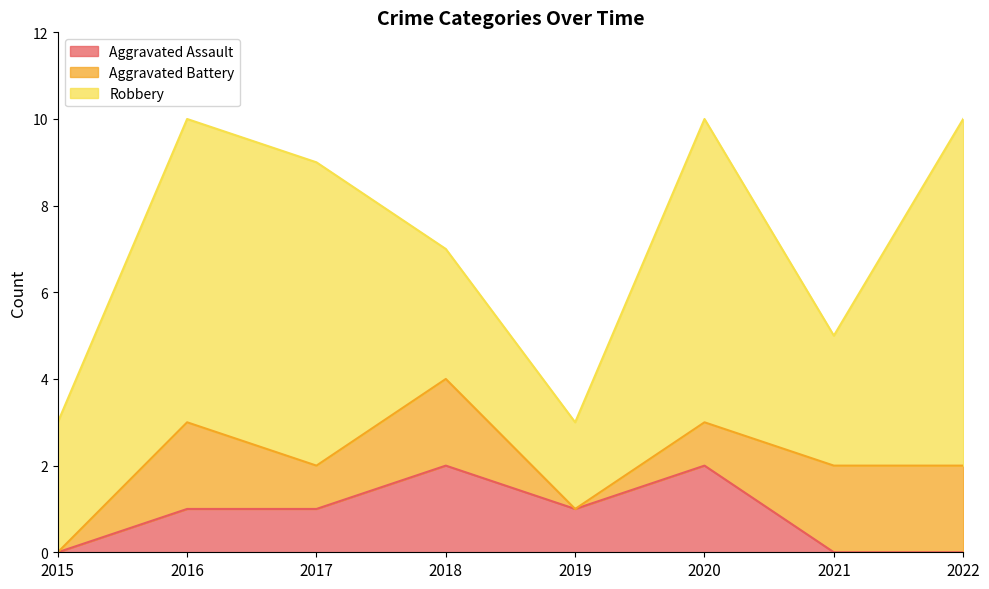

True or false: Robbery has a value of 5 at 2022.

False